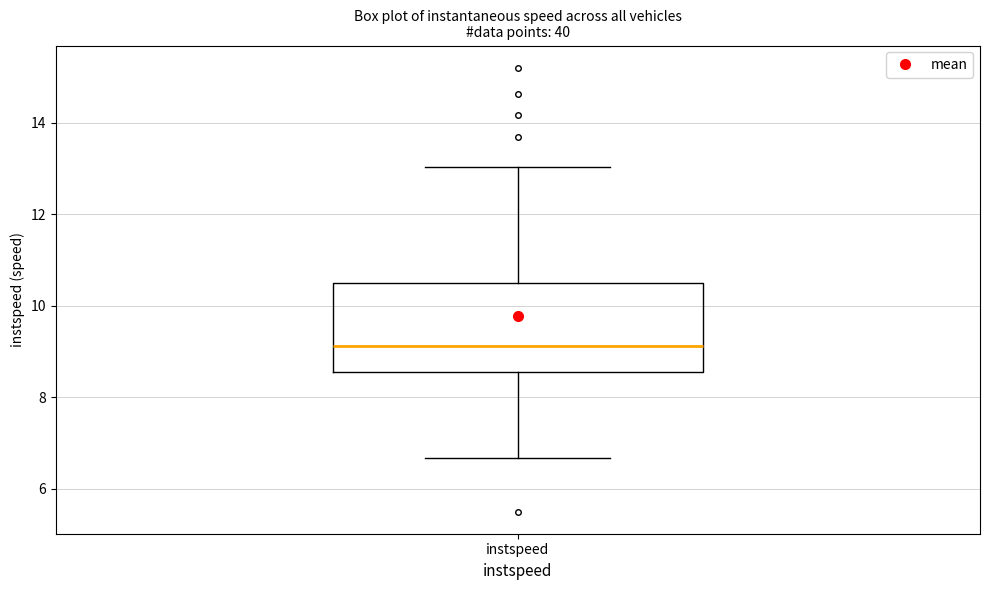

Where does the upper whisker of the box for instspeed end on the y-axis? The values are not printed on the chart, so give them approximately, as read against the axis.

13.0